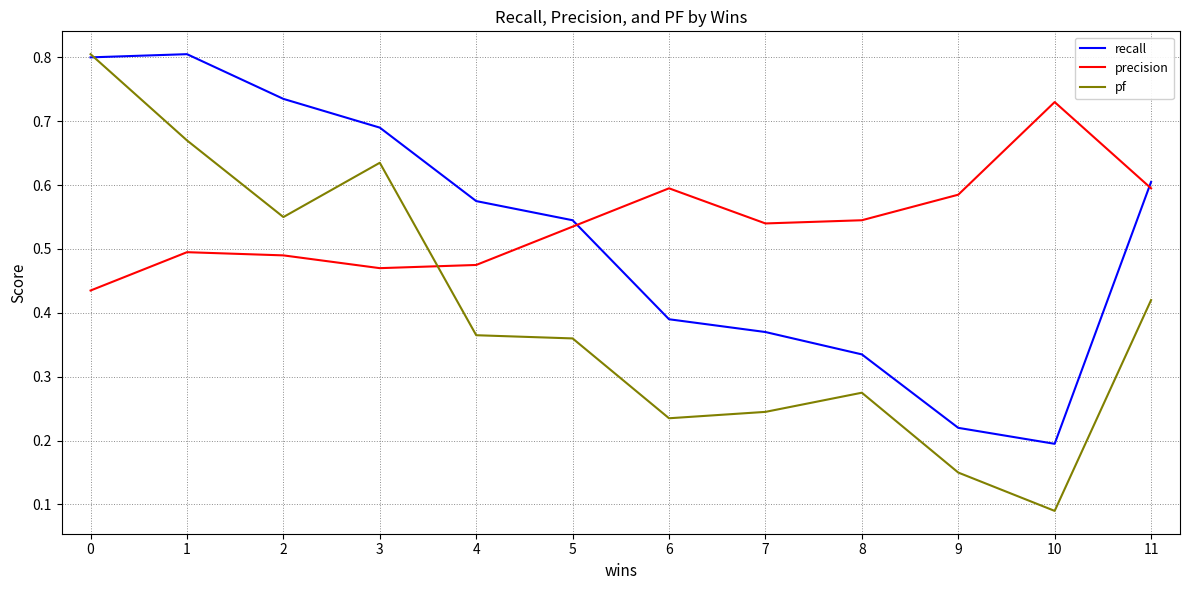

The value of pf at 7 is 0.2. True or false?

True